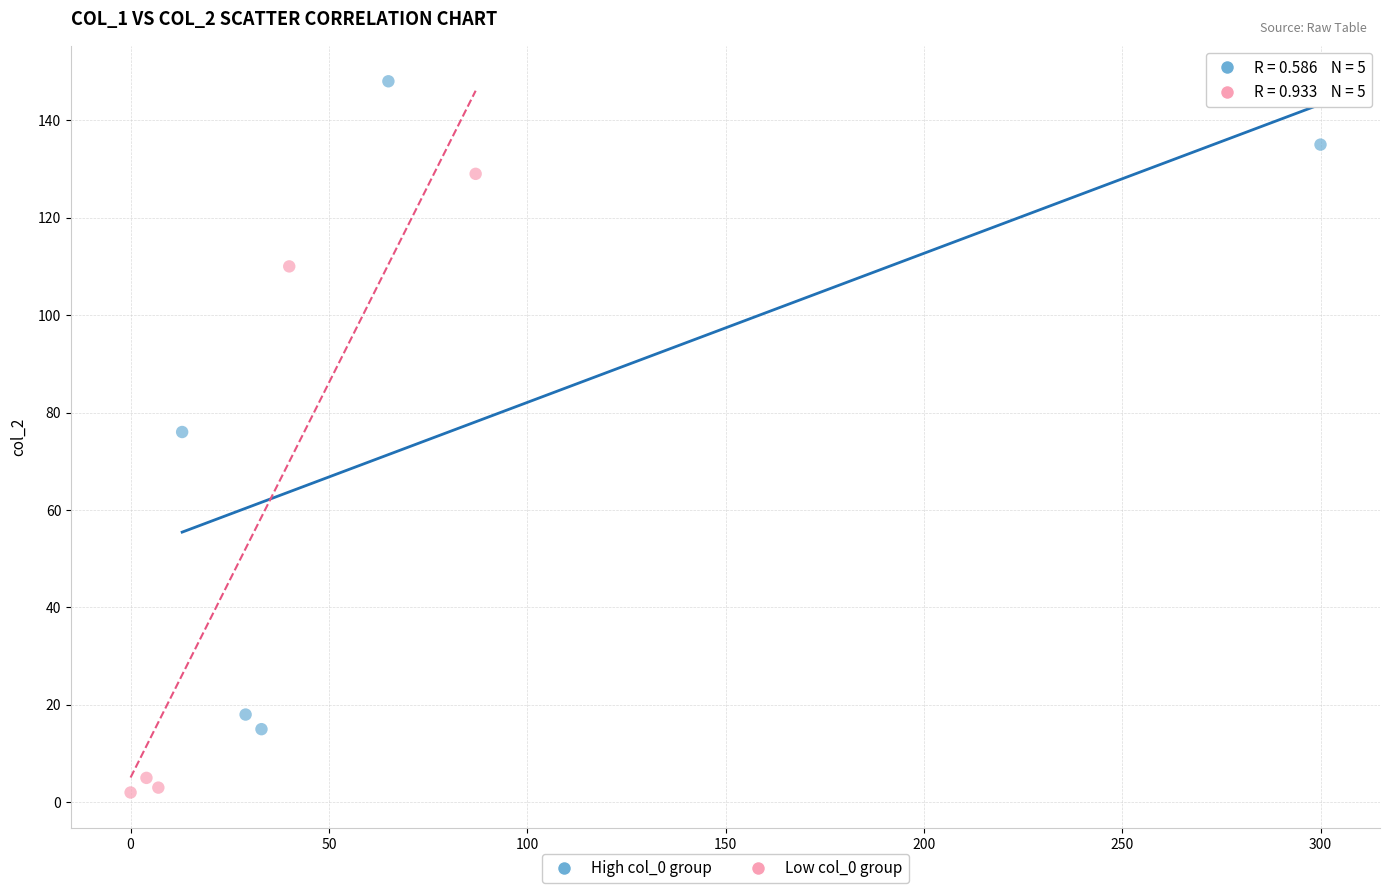

Which series contains the highest Y value?

High col_0 group